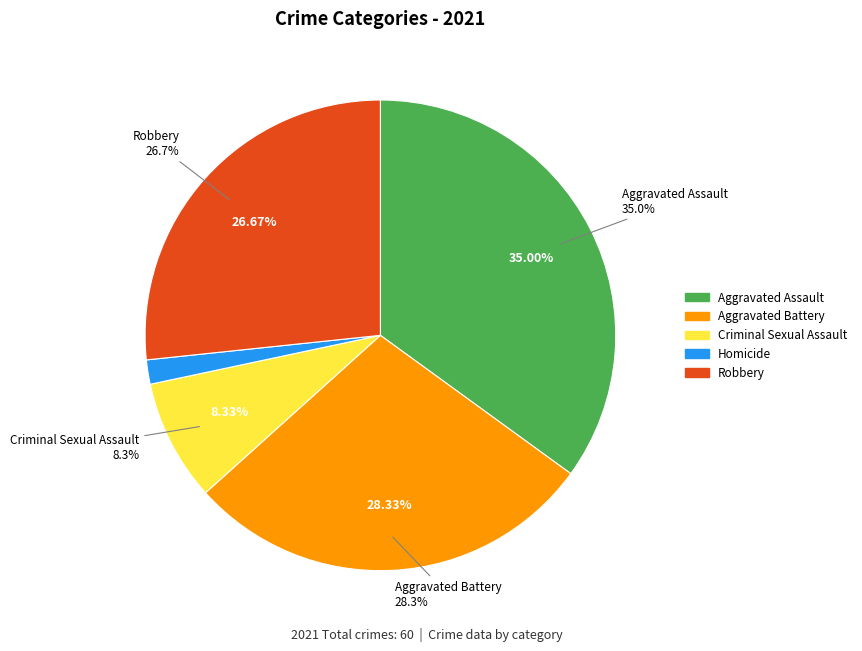

Is Criminal Sexual Assault the majority of the pie?

No